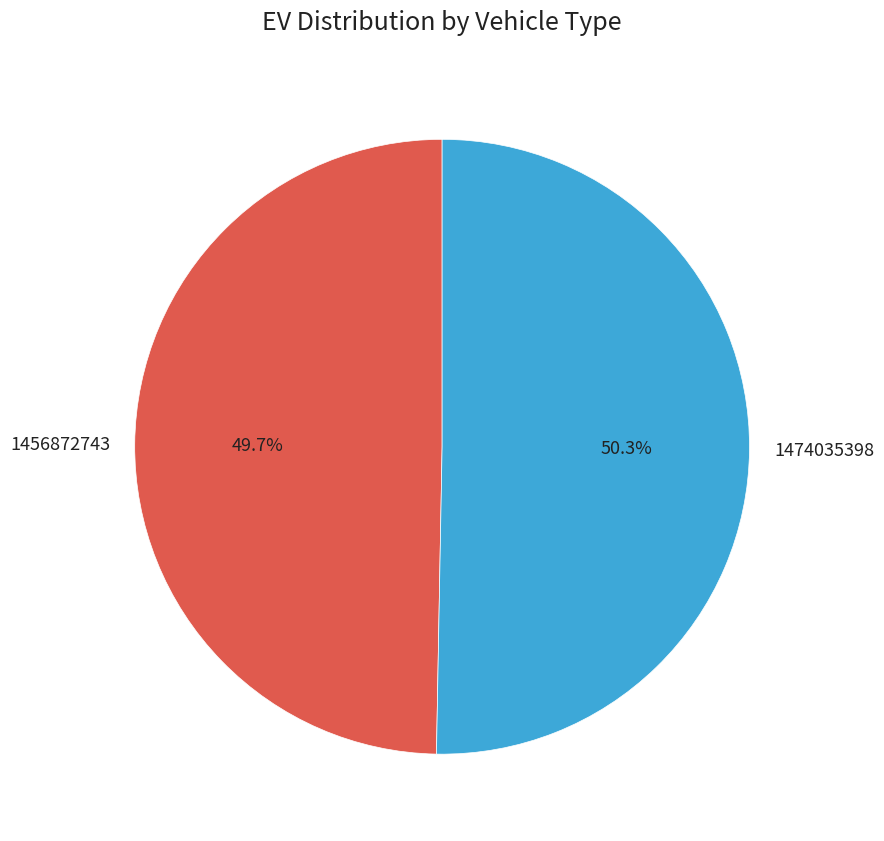

Which category has the smallest portion of the pie?

1456872743